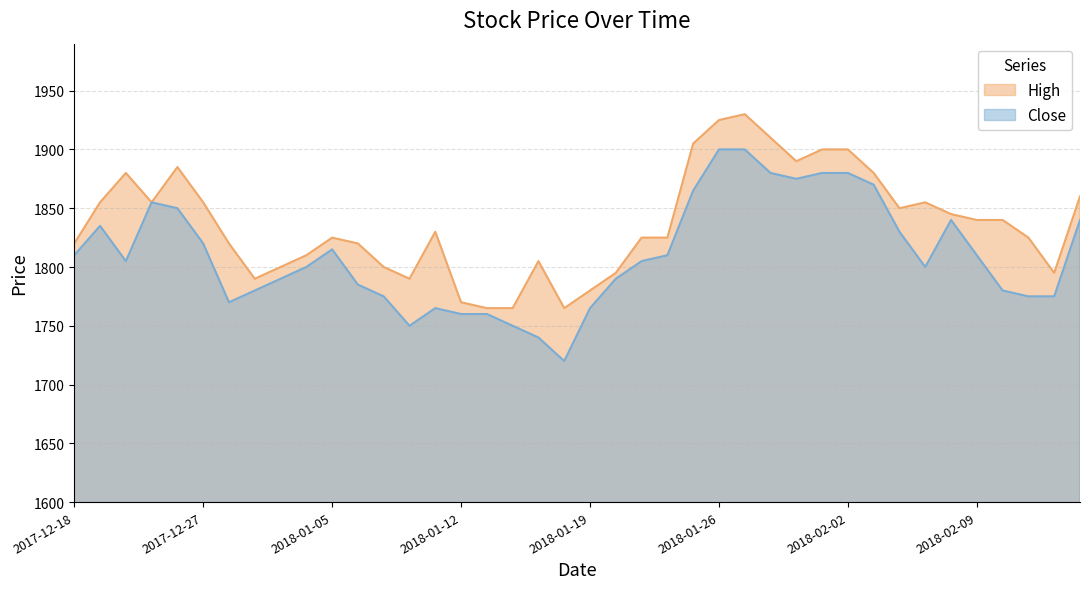

Read the High value at 2017-12-22.

1855